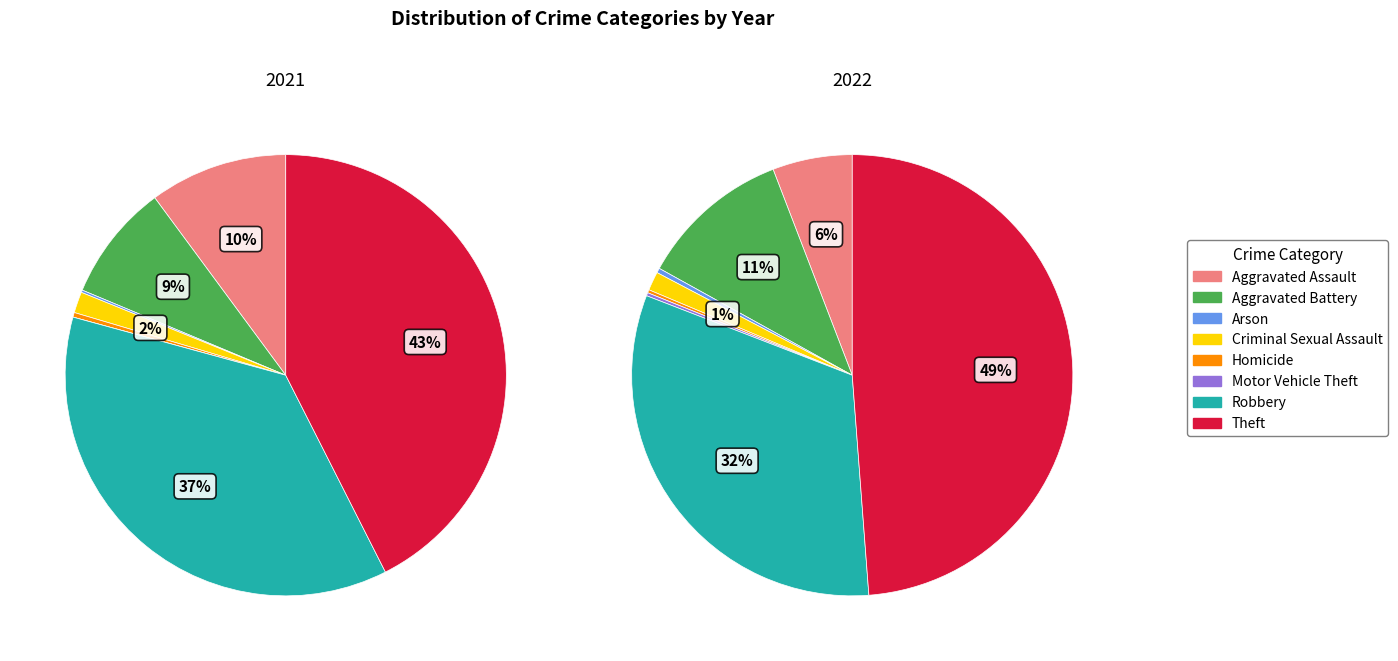

Is there any slice that represents more than half of the pie?

No